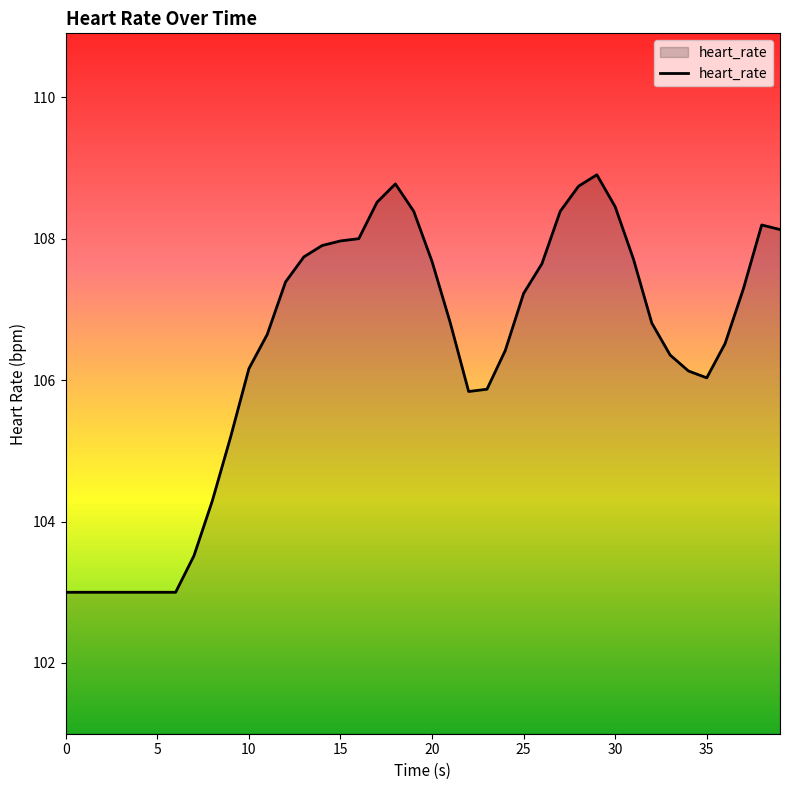

What is the minimum value shown in the chart?

103.0